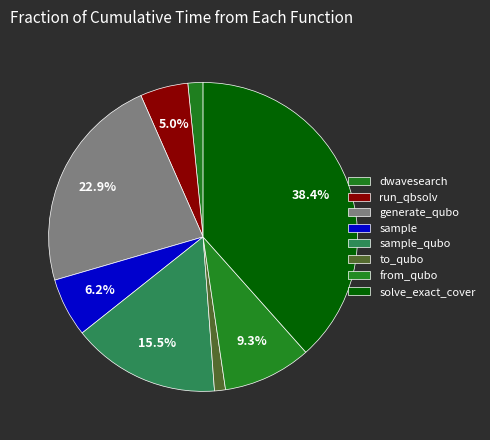

How many segments does this pie chart have?

8